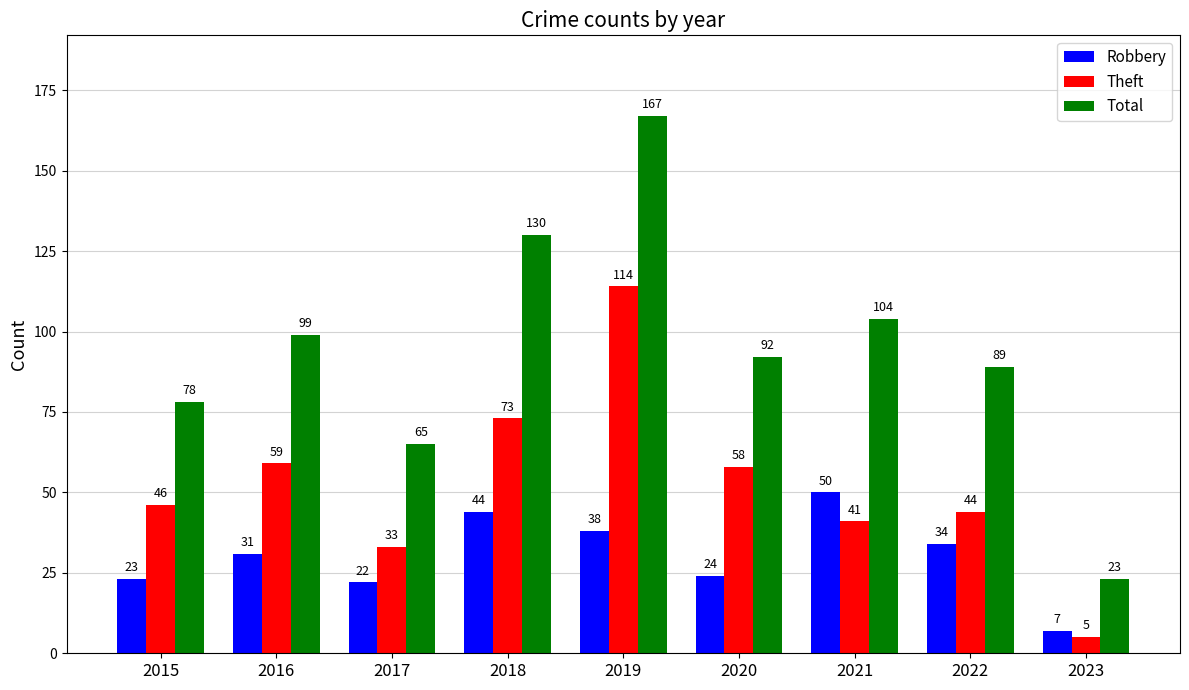

True or false: Robbery has a value of 24 at 2020.

True